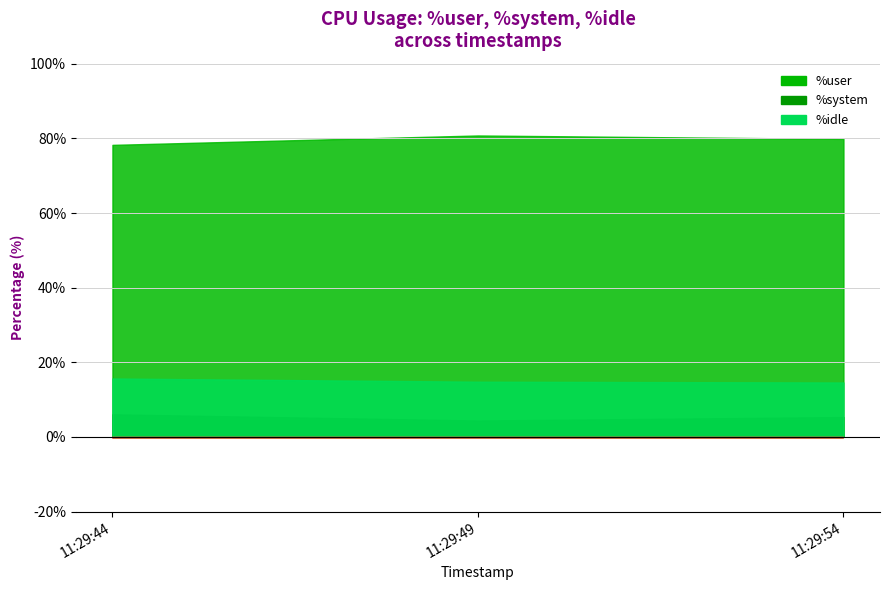

What is the difference between the highest and lowest values at 11:29:54?

74.5